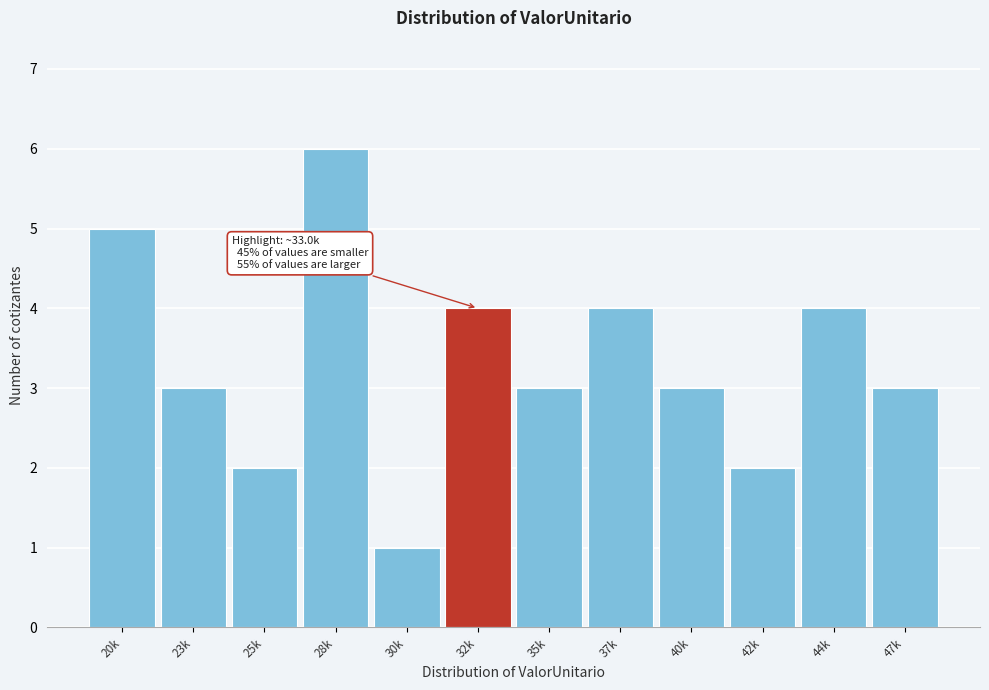

Reading right to left, what are all the values shown in this chart?

47k=3	44k=4	42k=2	40k=3	37k=4	35k=3	32k=4	30k=1	28k=6	25k=2	23k=3	20k=5